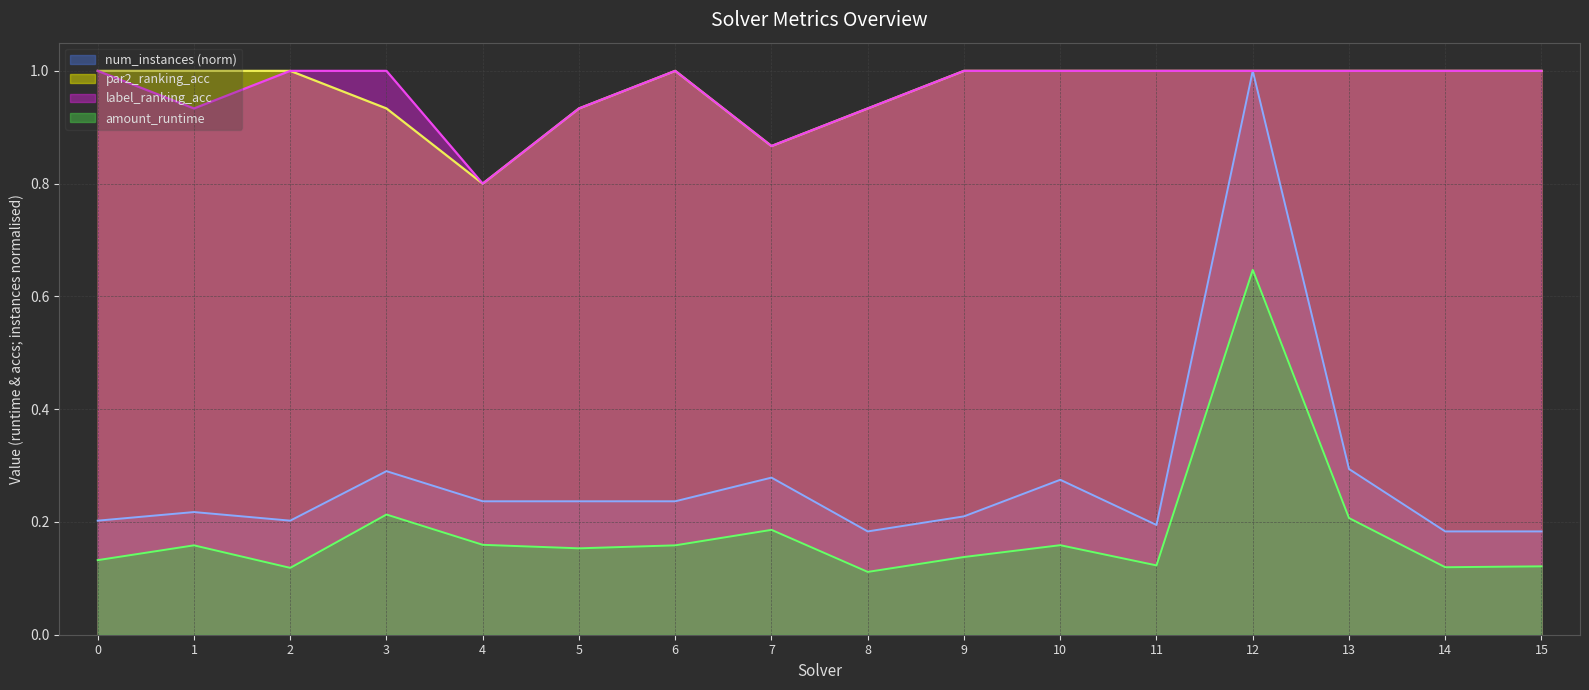

True or false: num_instances has more than 2 points higher than both neighbors.

True